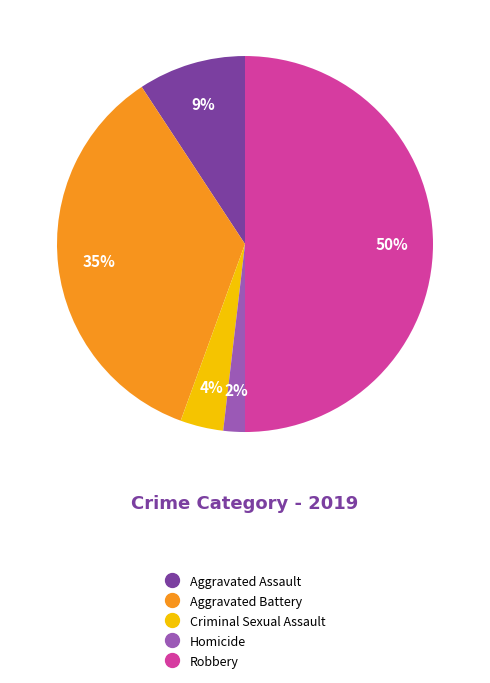

Rank the categories by value from highest to lowest.

Robbery, Aggravated Battery, Aggravated Assault, Criminal Sexual Assault, Homicide